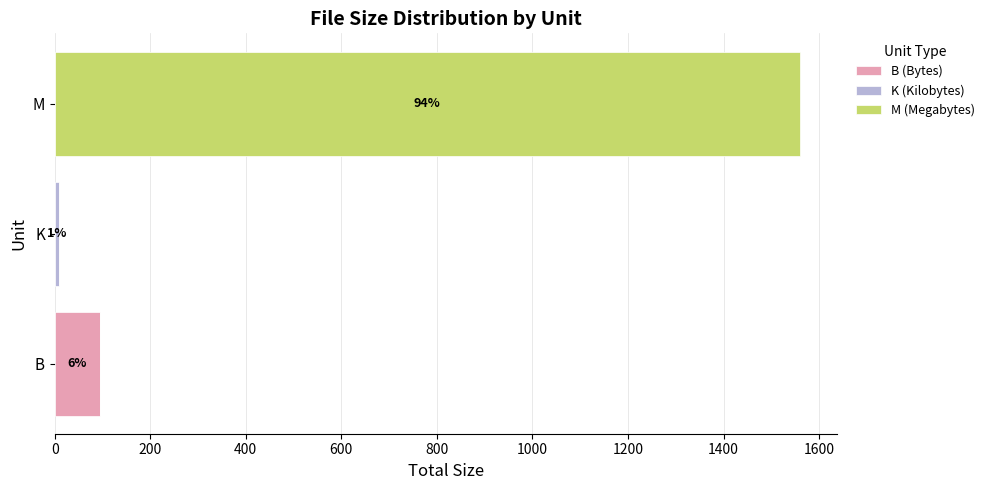

Which category has the highest value in the B (Bytes) series?

B